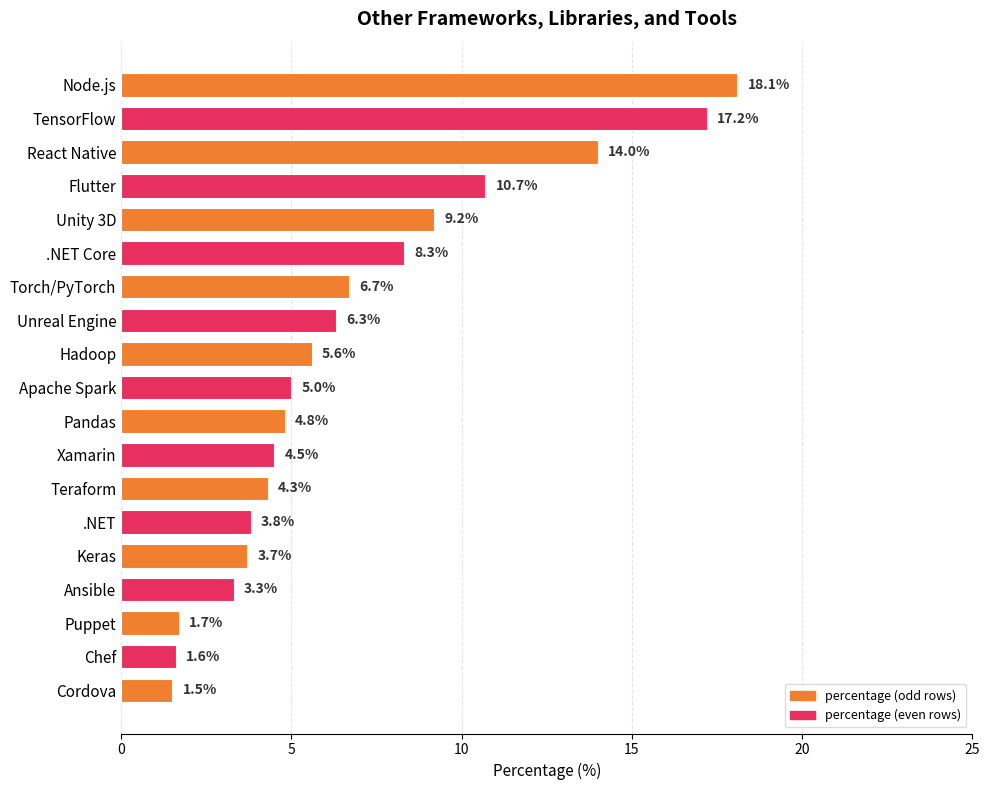

List the labels in order of value, smallest first.

Cordova, Chef, Puppet, Ansible, Keras, .NET, Teraform, Xamarin, Pandas, Apache Spark, Hadoop, Unreal Engine, Torch/PyTorch, .NET Core, Unity 3D, Flutter, React Native, TensorFlow, Node.js